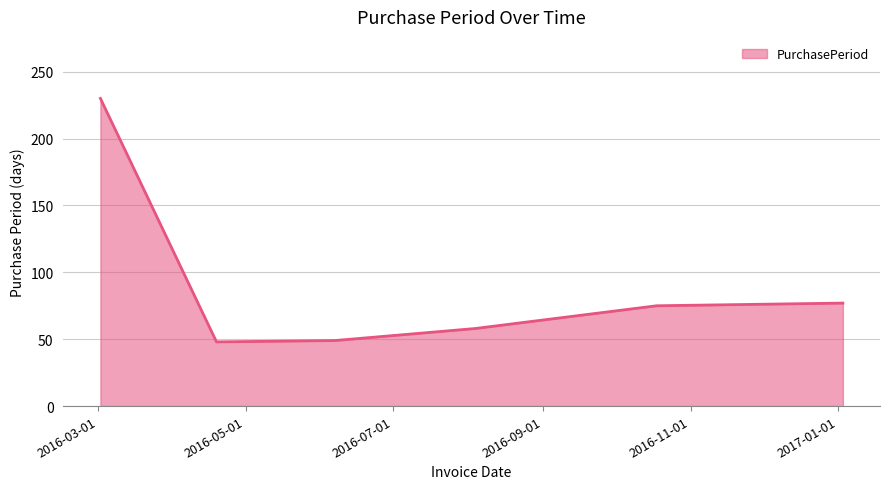

Does the chart have visible grid lines?

Yes